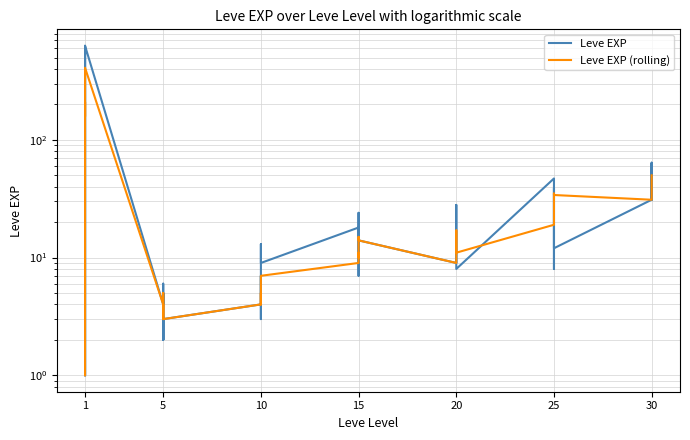

What is the difference between the maximum and minimum values in the Leve EXP series?

629